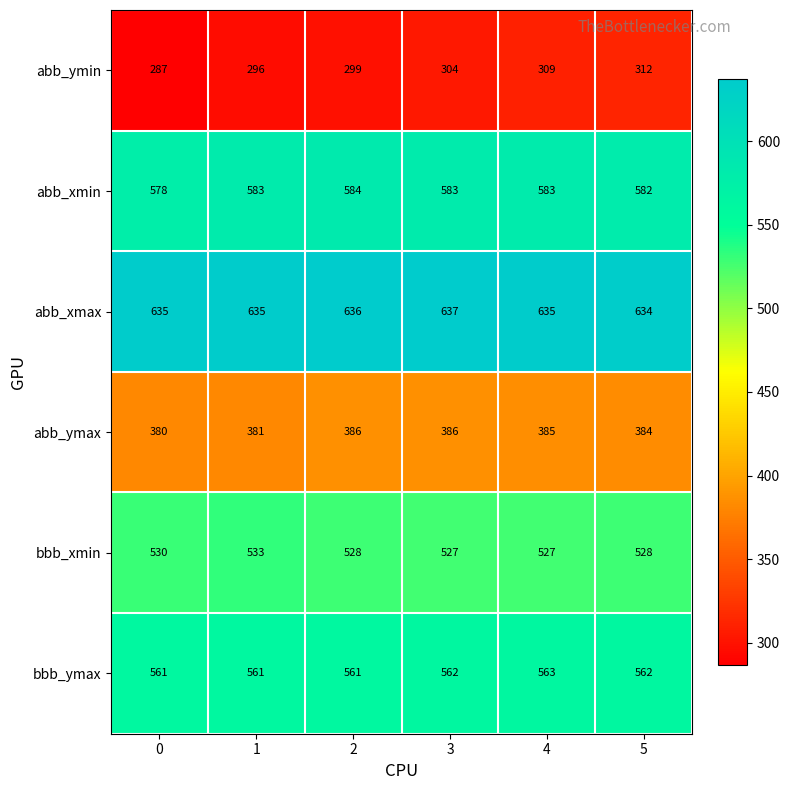

Which series has the largest range (max minus min)?

abb_ymin